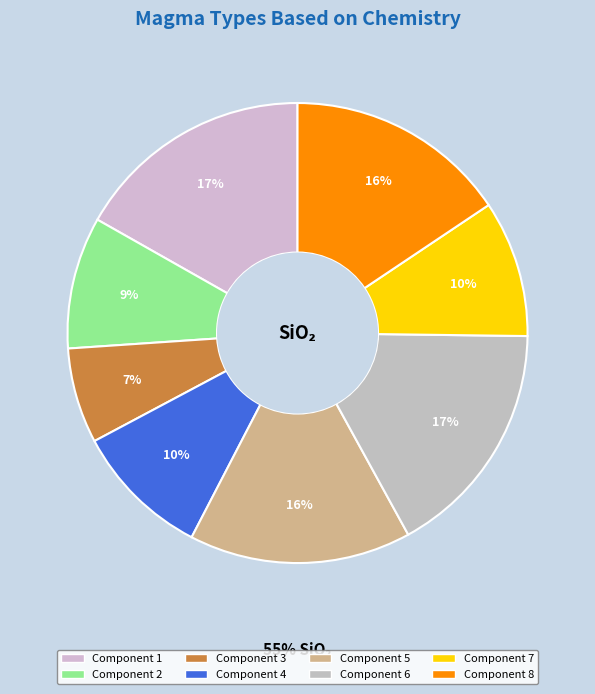

How many segments does this pie chart have?

8